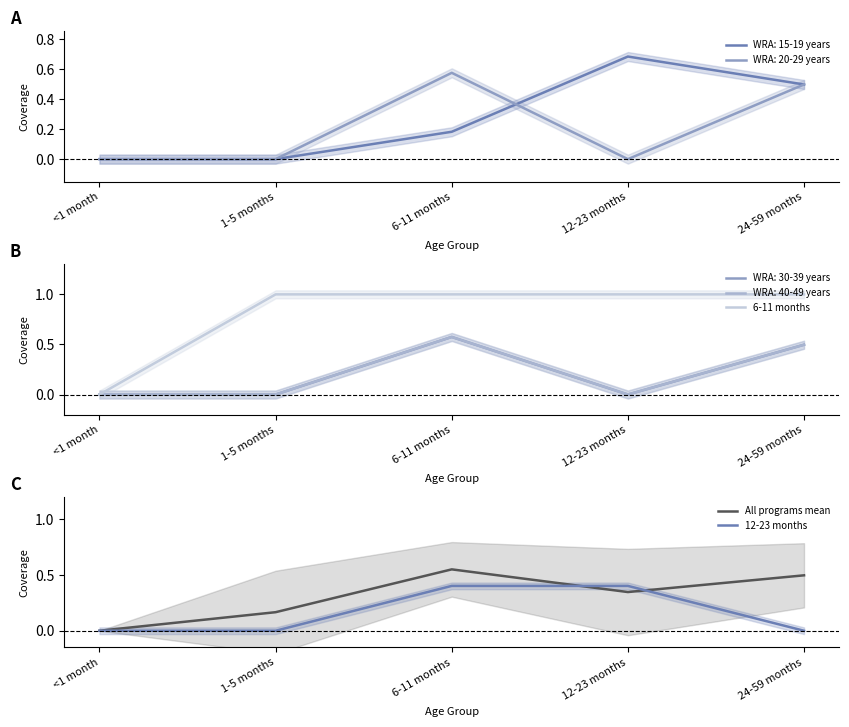

How many values in the 6-11 months series are below 1?

1